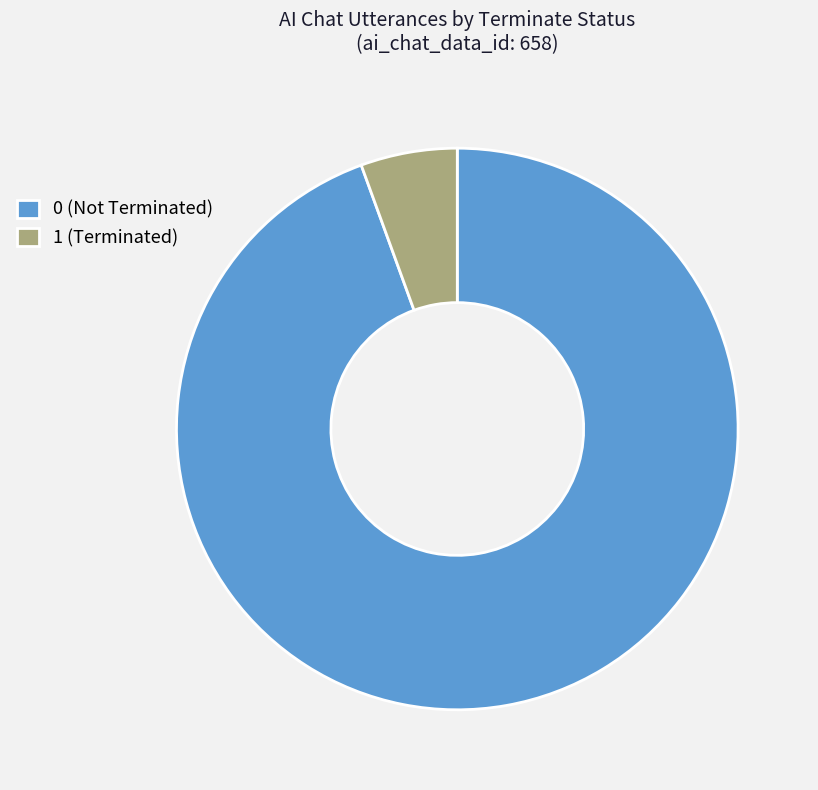

Count the number of slices in the pie.

2